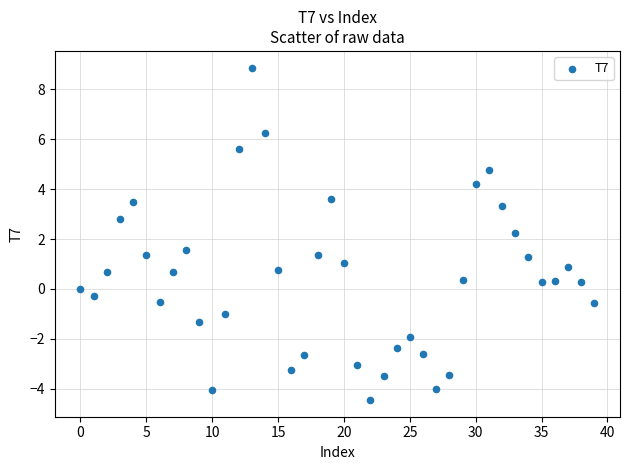

What is the range of Y values (max minus min)?

13.3